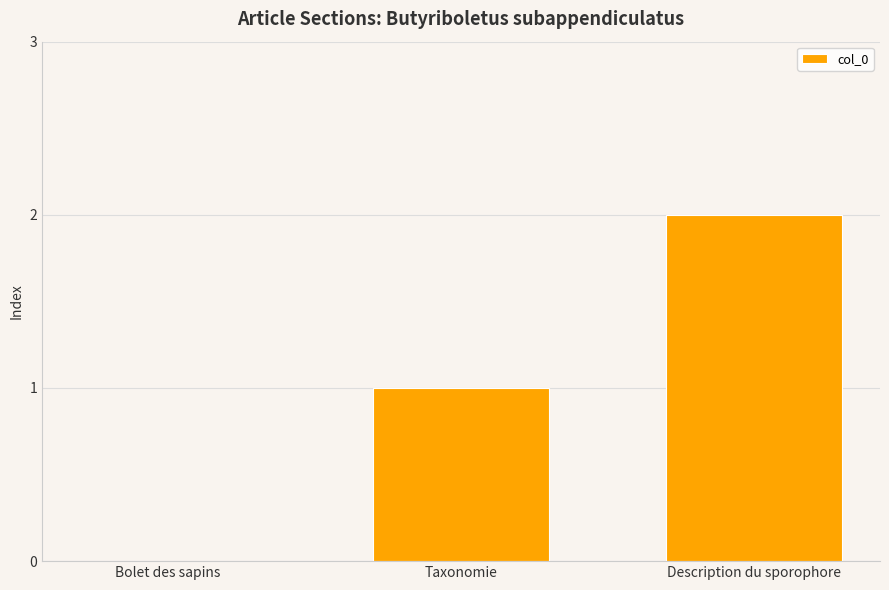

Reading left to right, transcribe all the data shown in this chart.

Bolet des sapins=0	Taxonomie=1	Description du sporophore=2